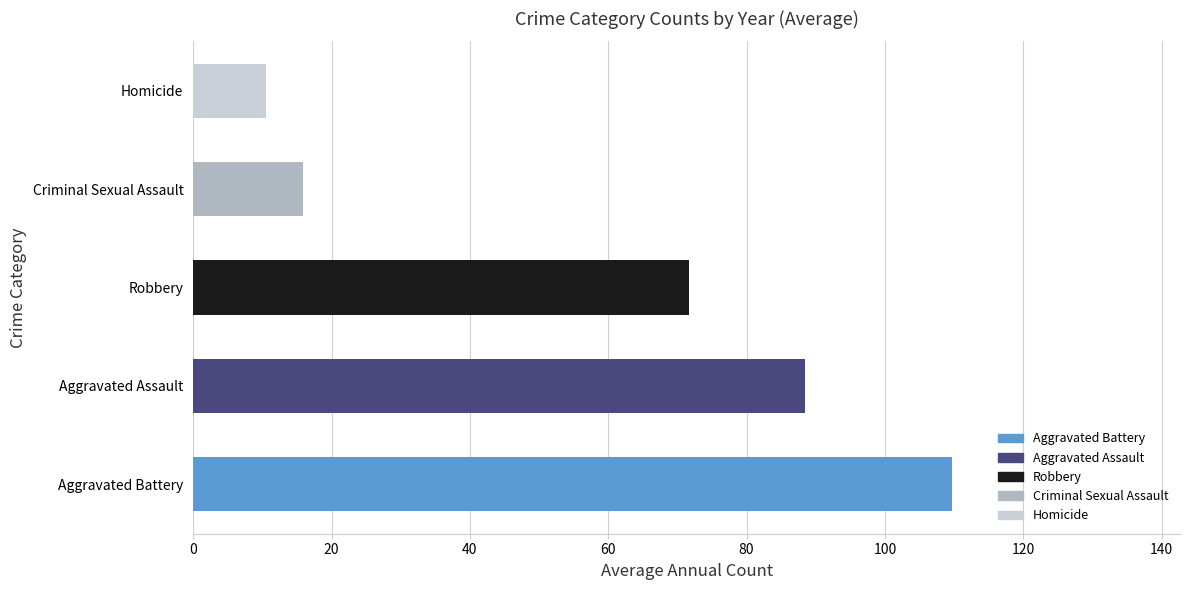

What is the approximate value at Homicide?

10.5